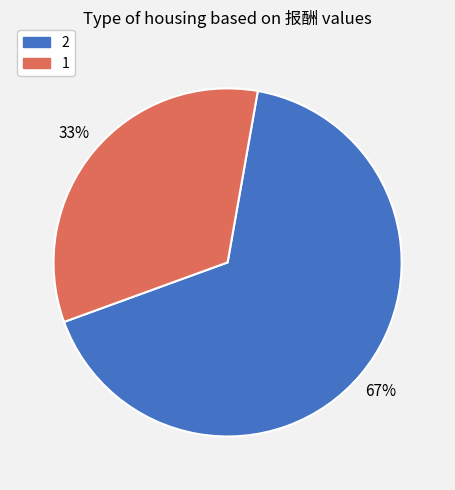

Between 2 and 1, which is larger?

2